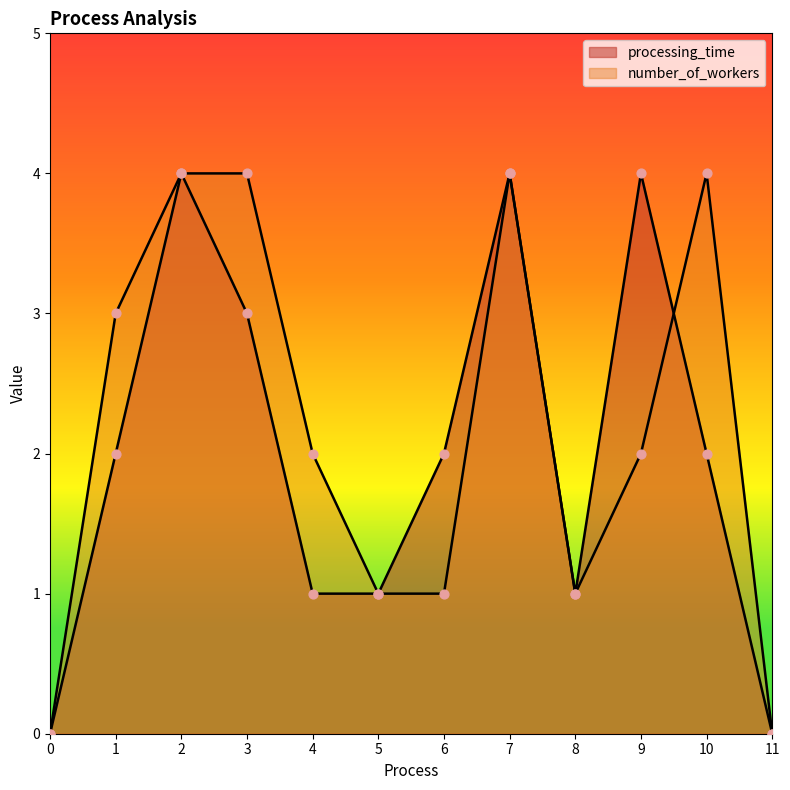

At how many categories does at least one series exceed 1?

8